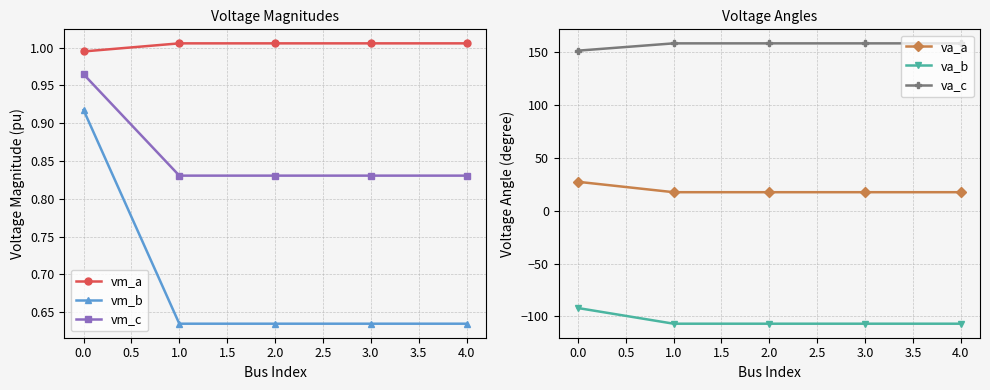

Is it true that vm_a equals 1.7 at 3.0?

False